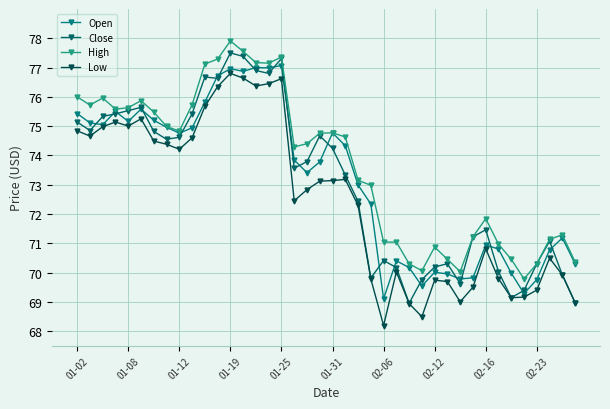

What is the highest value of the High series?

77.9